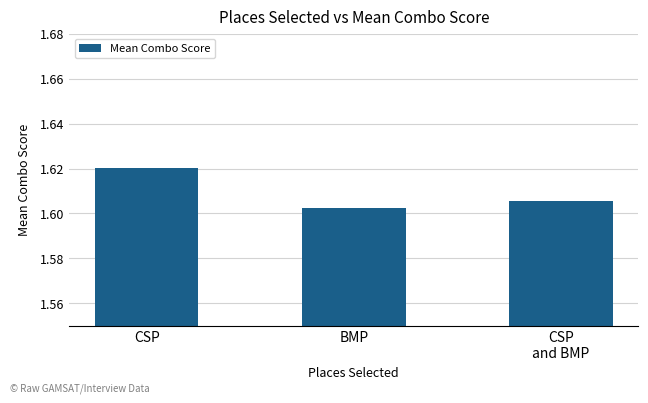

Is it true that the value at BMP is 2.7?

False